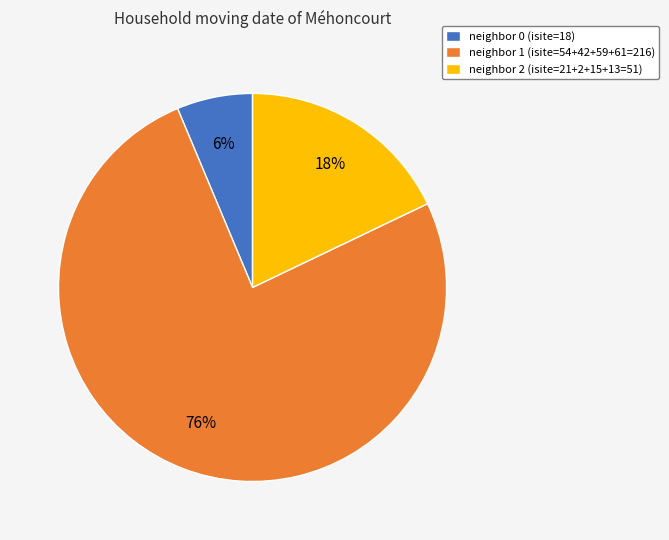

Do neighbor 1 (isite=54+42+59+61=216) and neighbor 0 (isite=18) together represent more than half of the pie?

Yes